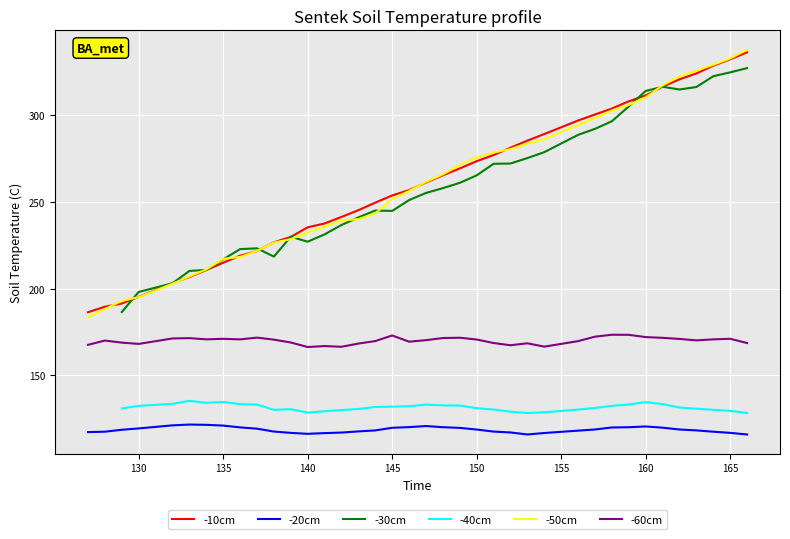

What is the minimum value for -20cm?

115.9